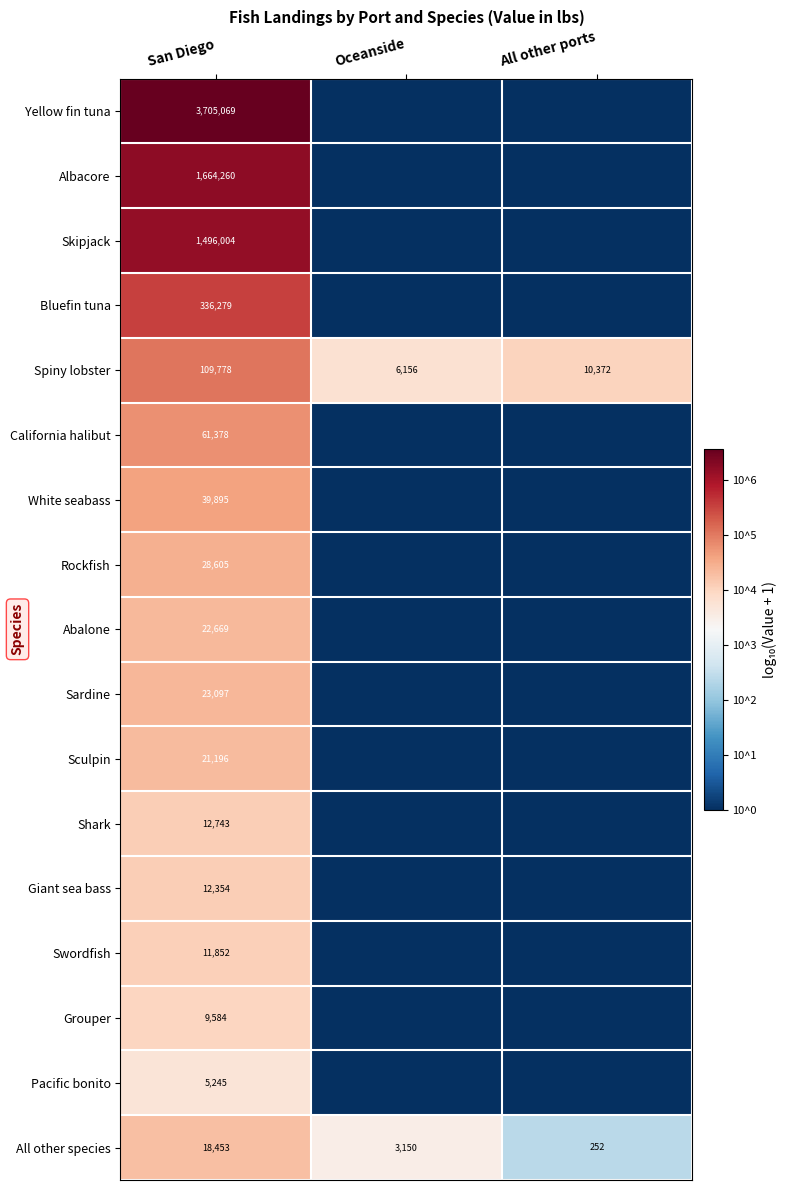

What is the sum of all Spiny lobster values?

126306